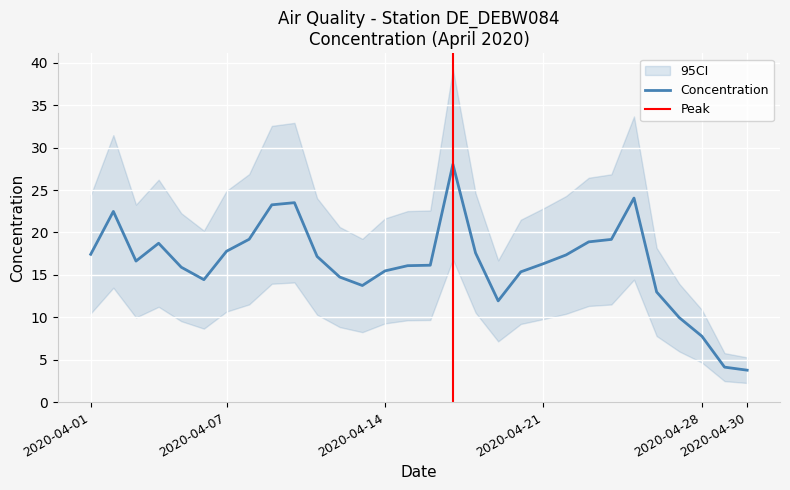

What is the change in value from 2020-04-12 to 2020-04-25?

+9.3